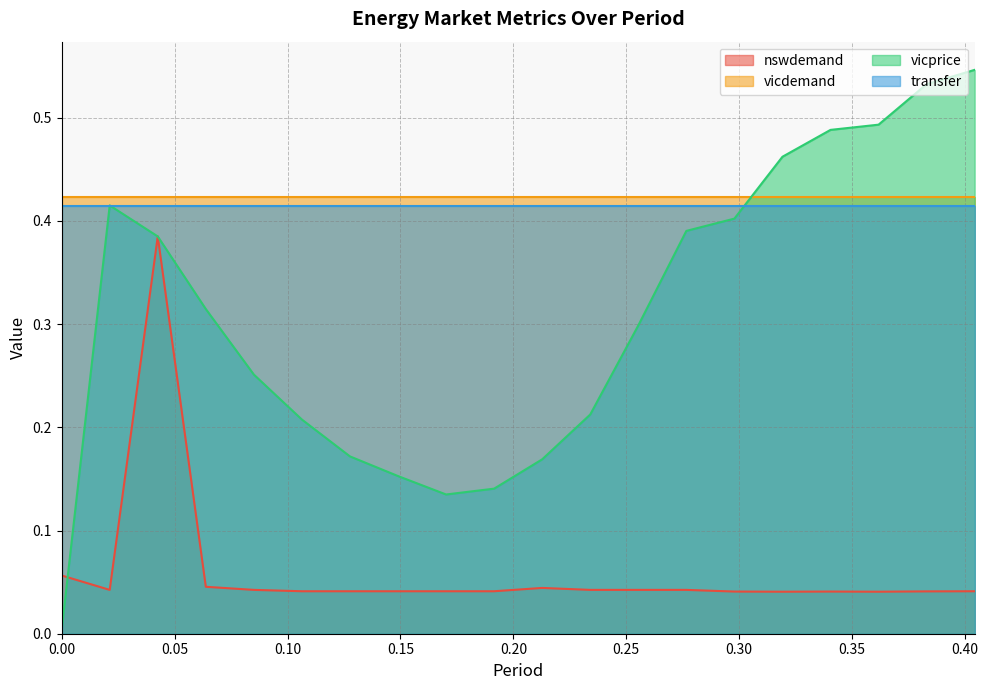

True or false: nswdemand and vicprice intersect in this chart.

True